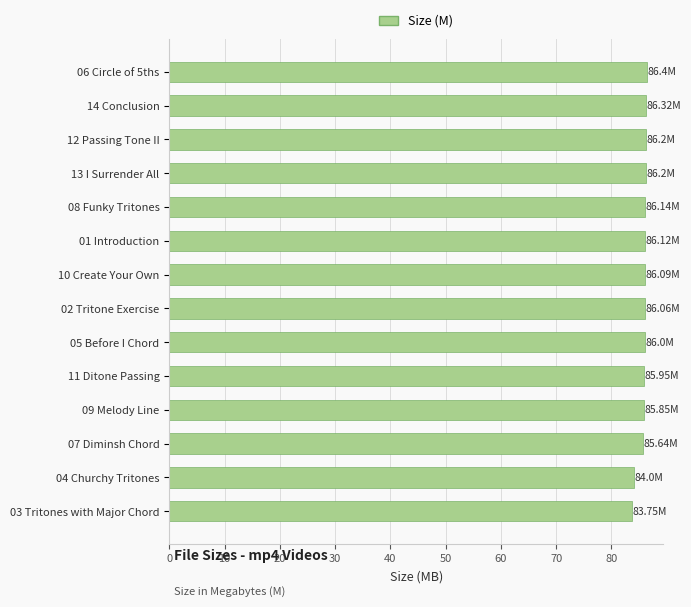

Are the bars grouped side by side (vs. stacked)?

No